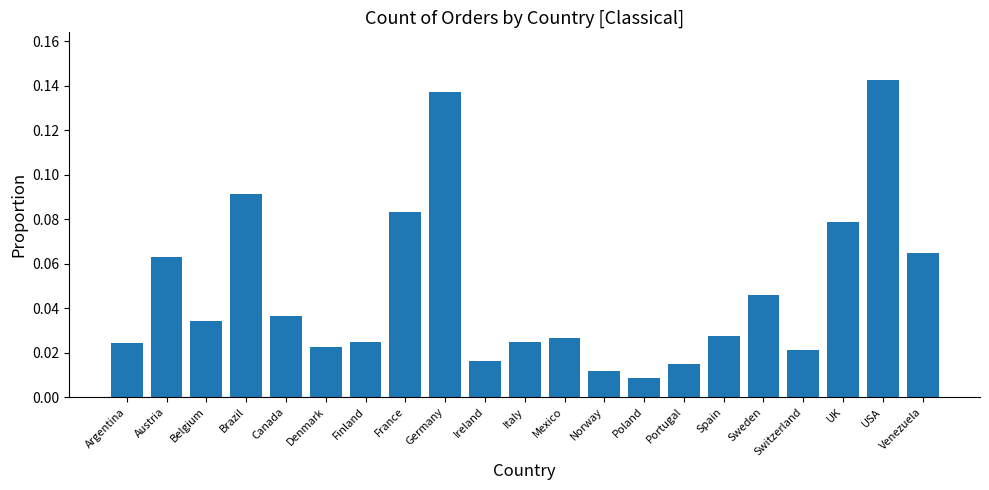

What is the label of the 8th bar from the right?

Poland